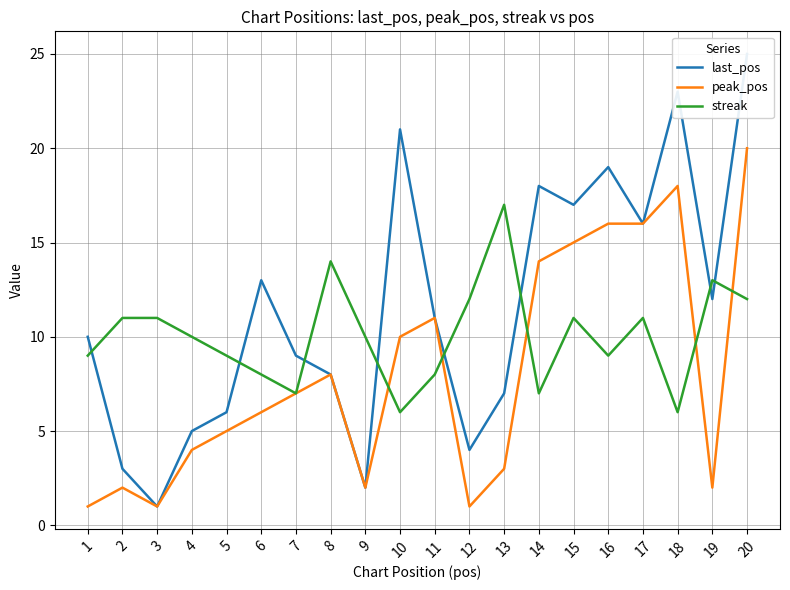

How many values in the peak_pos series are below 7?

10